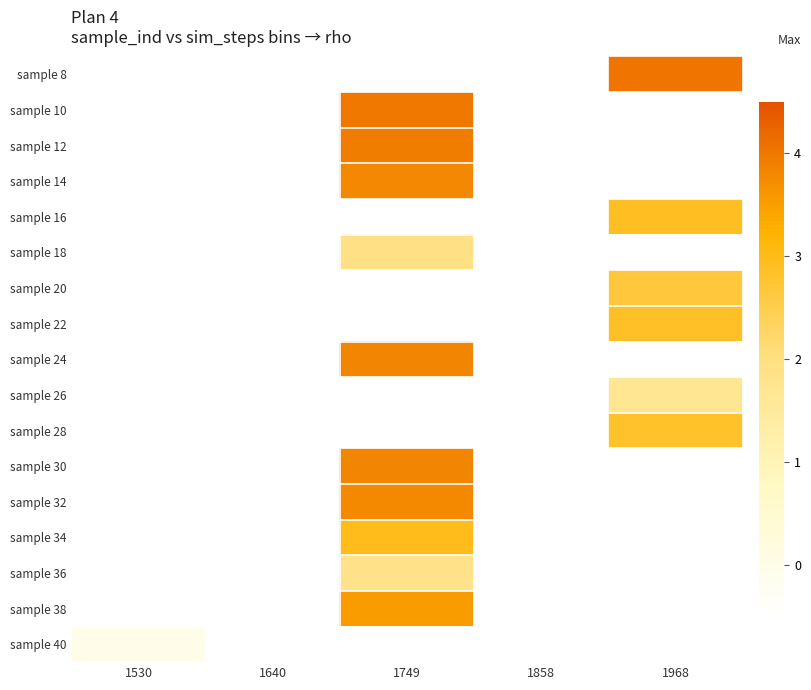

Which has a higher value, 1858 or 1640?

1640